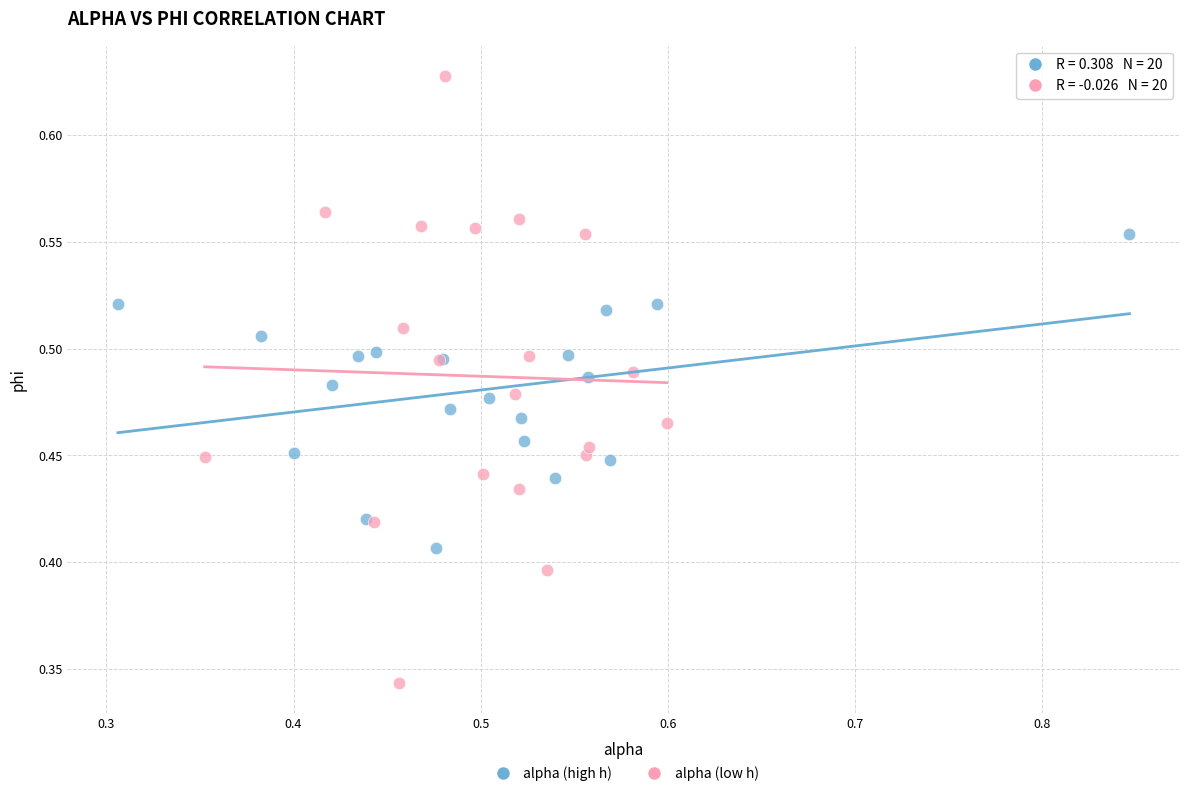

Which series has the widest spread of Y values?

alpha (low h)